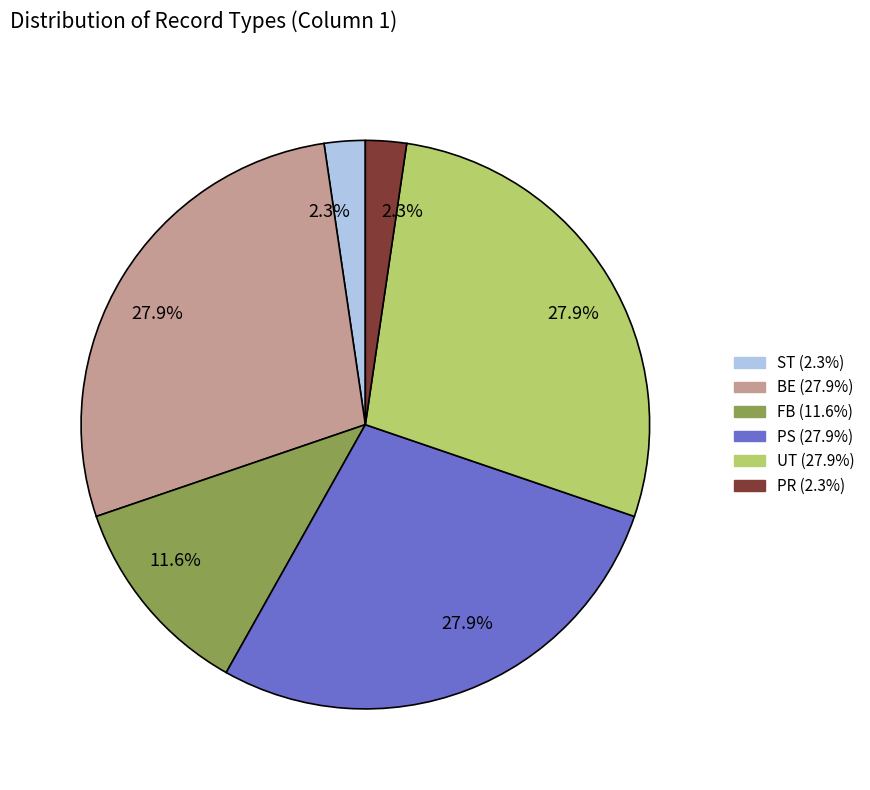

Is there any slice that represents more than half of the pie?

No